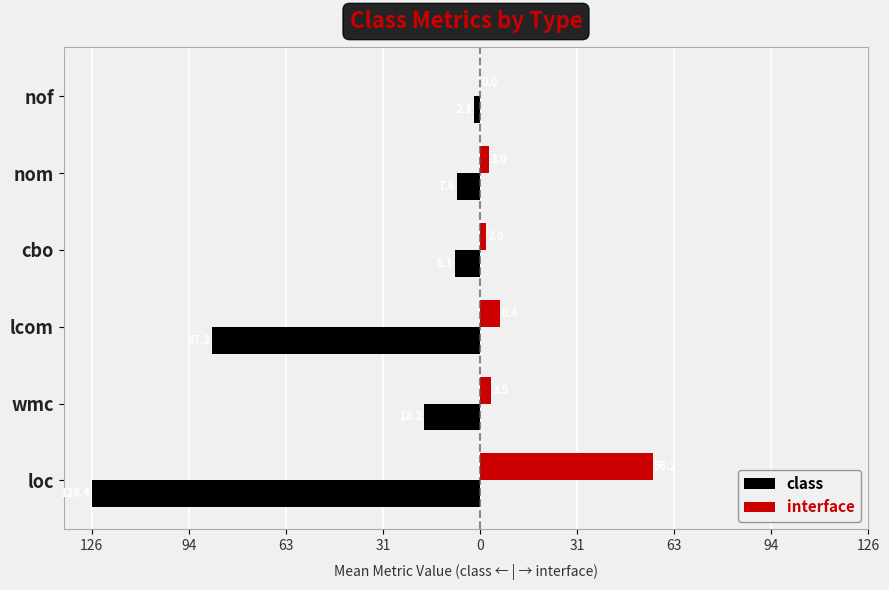

What are all the series names shown in the legend?

class, interface